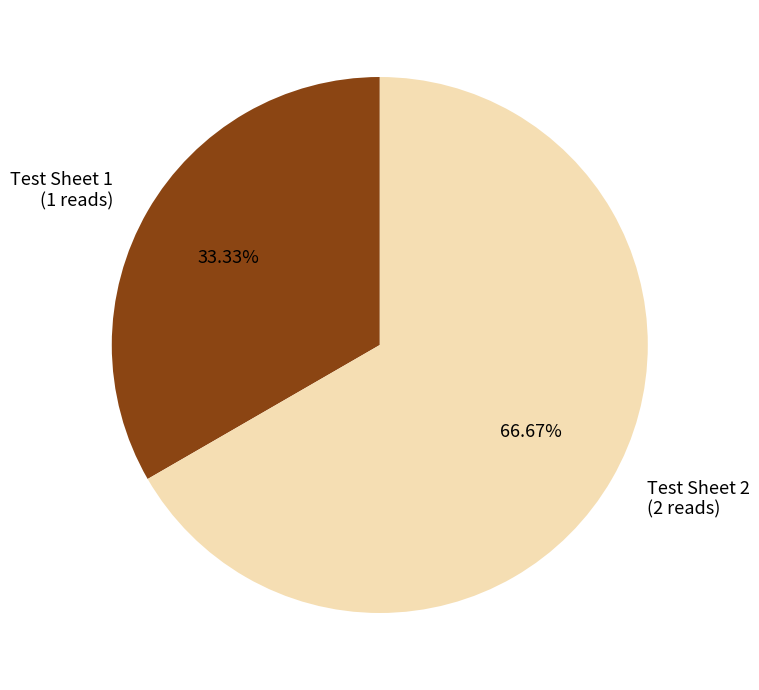

True or false: Test Sheet 2 accounts for 67% of the total.

True